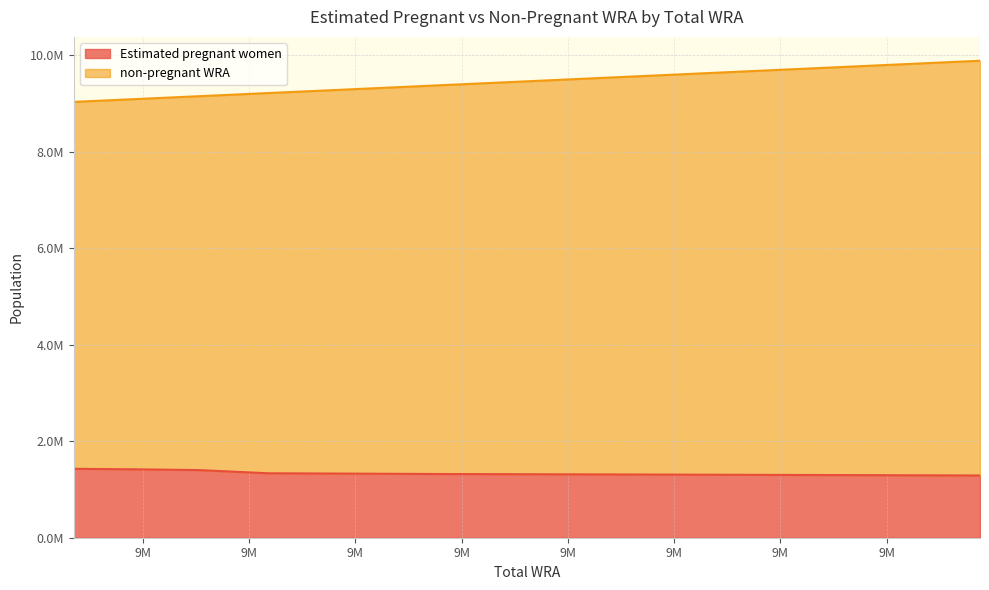

What is the difference between the maximum and minimum values in the non-pregnant WRA series?

853000.0